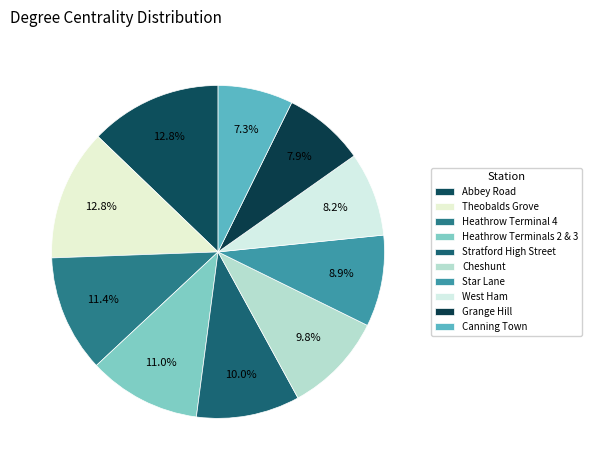

Is there a majority slice in this chart?

No